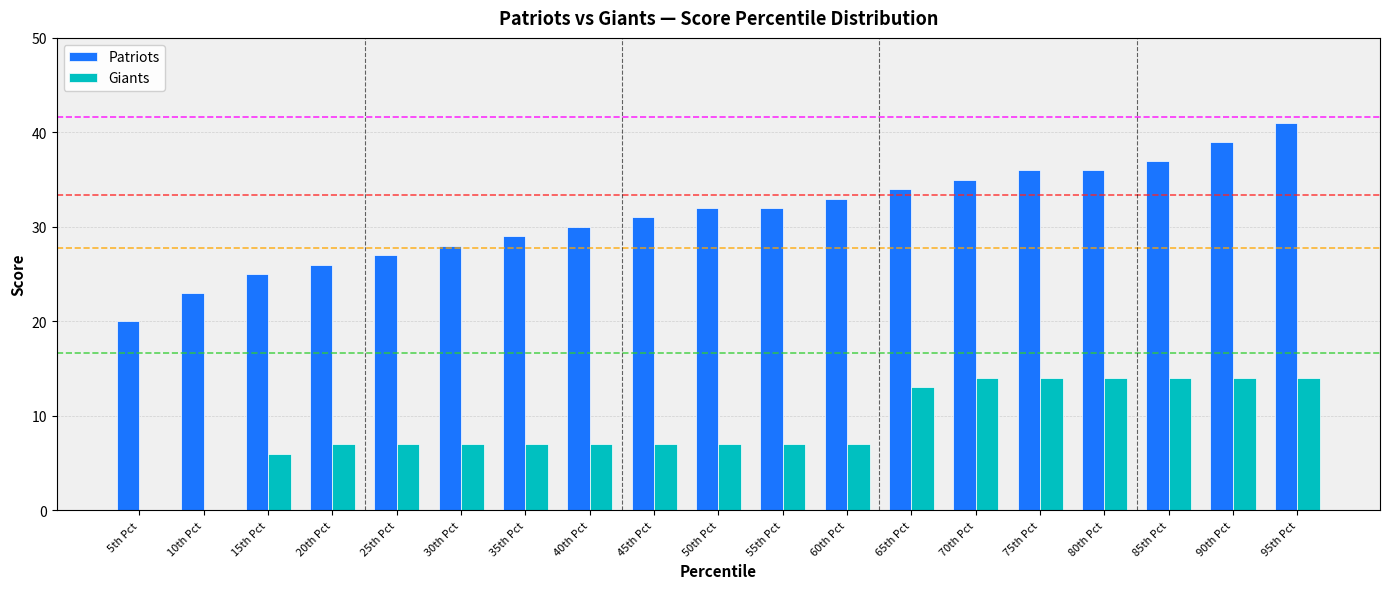

Reading left to right, transcribe all the data shown in this chart.

Patriots: 20	23	25	26	27	28	29	30	31	32	32	33	34	35	36	36	37	39	41
Giants: 0	0	6	7	7	7	7	7	7	7	7	7	13	14	14	14	14	14	14